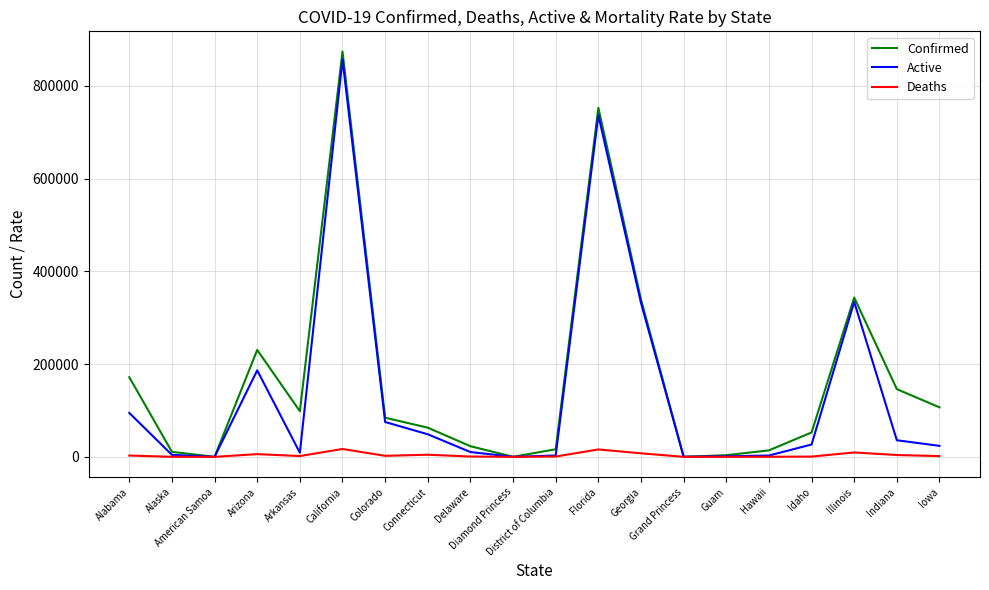

How many lines are shown in the chart?

3